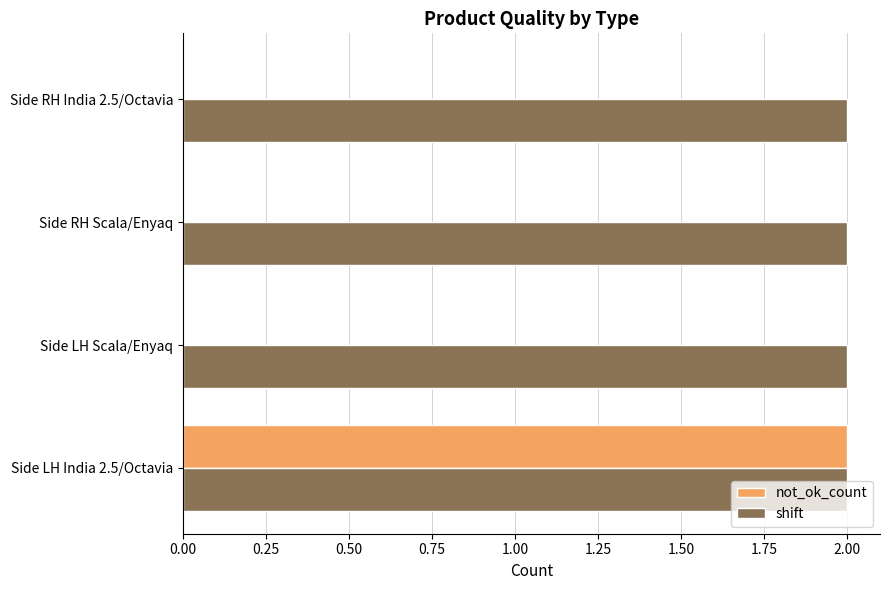

The value of not_ok_count at Side RH Scala/Enyaq is 0. True or false?

True